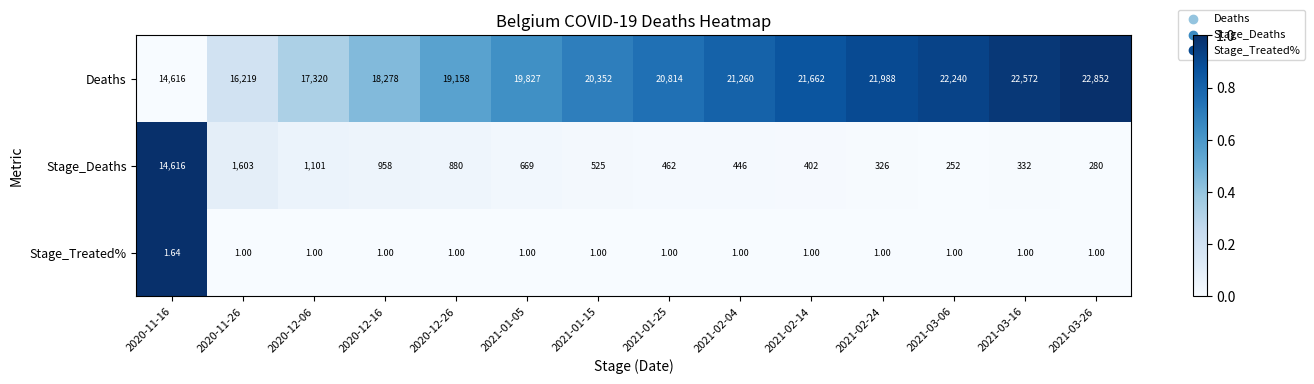

Which series has the largest total across all categories?

Deaths